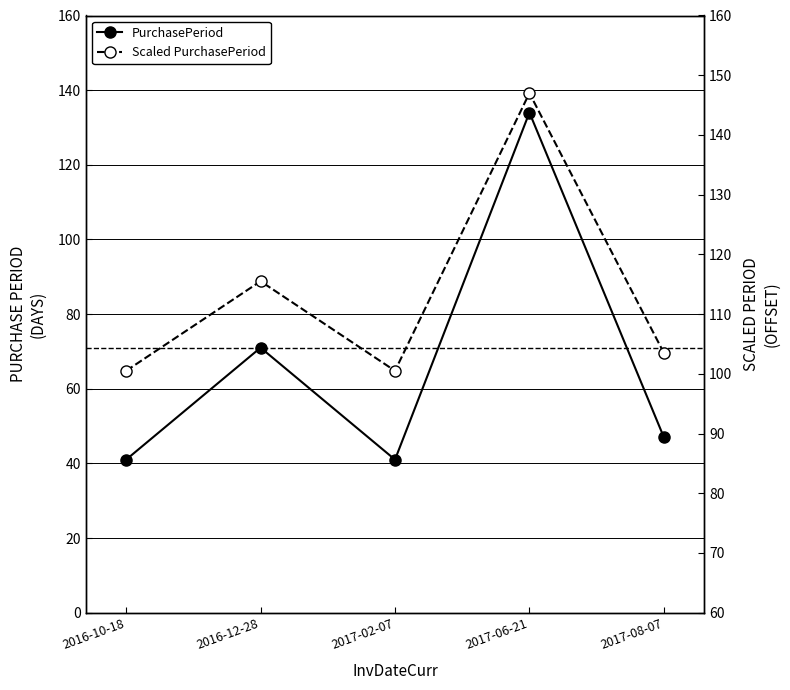

What is the minimum value shown in the chart?

41.0